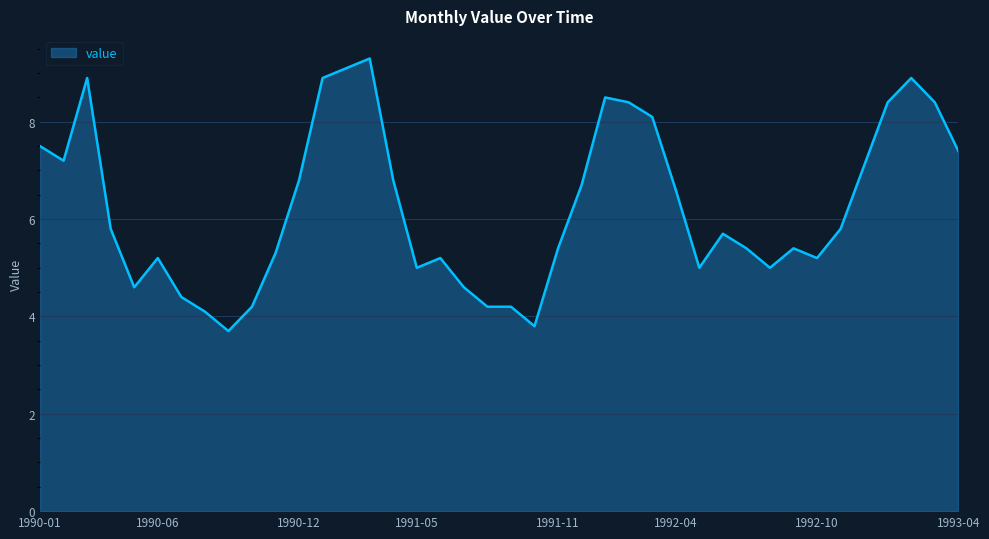

What is the minimum value shown in the chart?

3.7